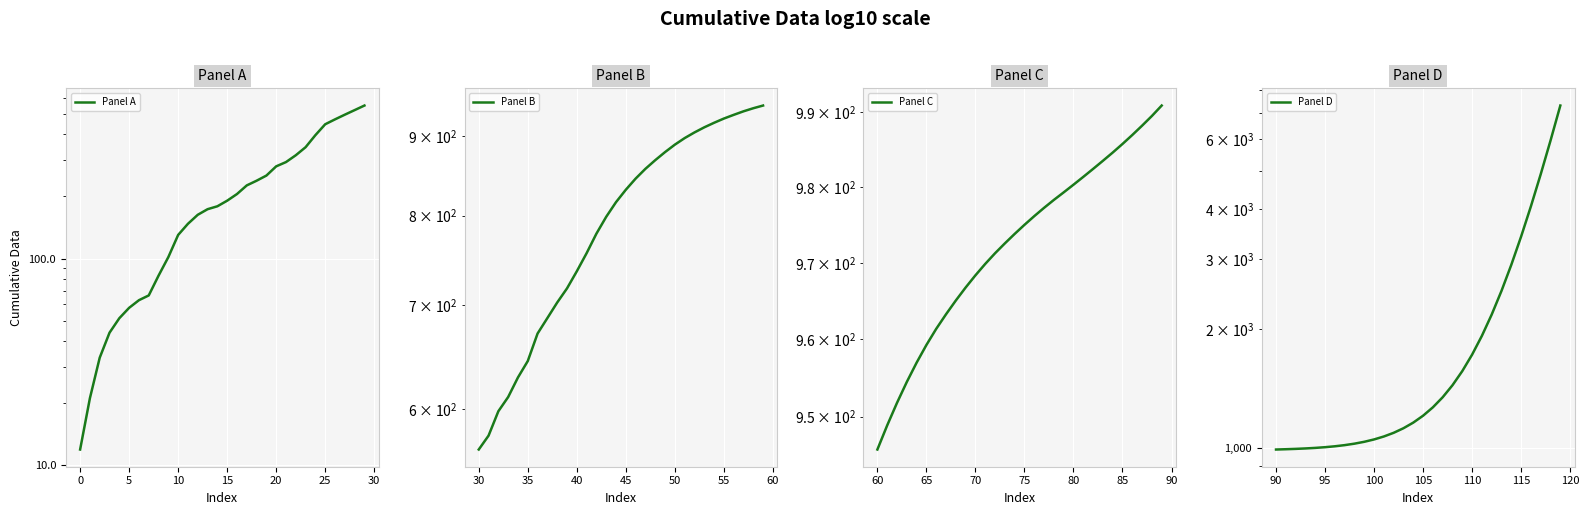

List the series in order of their peak value, lowest first.

Panel A, Panel B, Panel C, Panel D